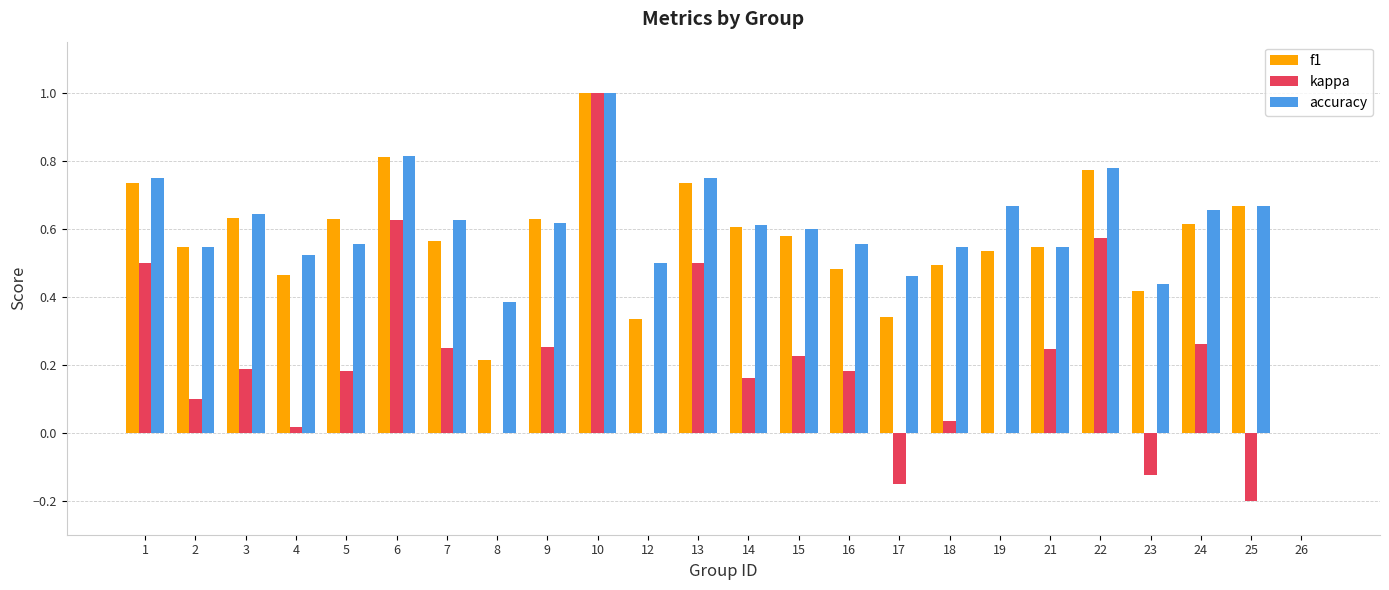

Is it true that f1 equals 0.5 at 19?

True